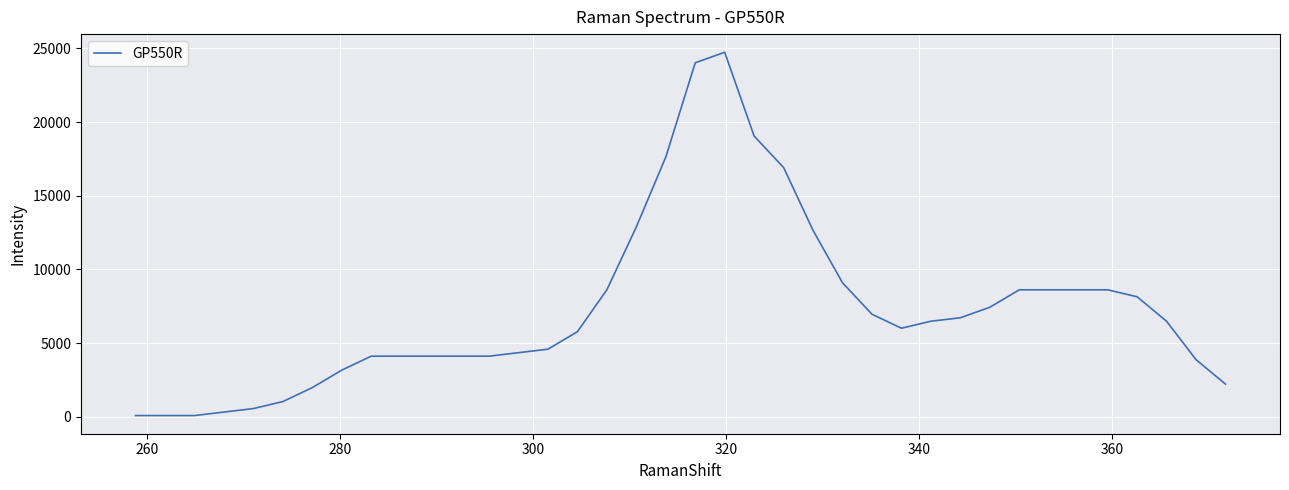

How many lines are shown in the chart?

1